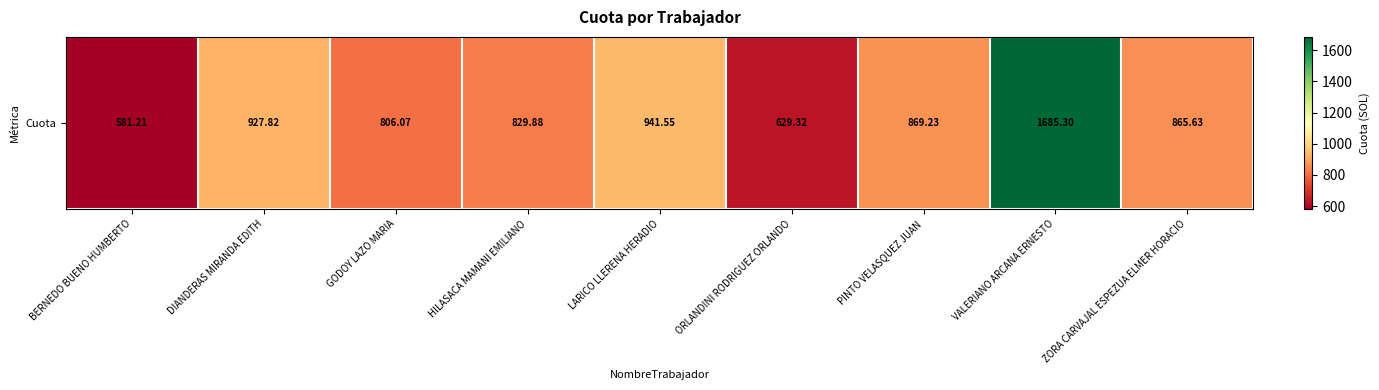

At which label is the value closest to 1133?

LARICO LLERENA HERADIO